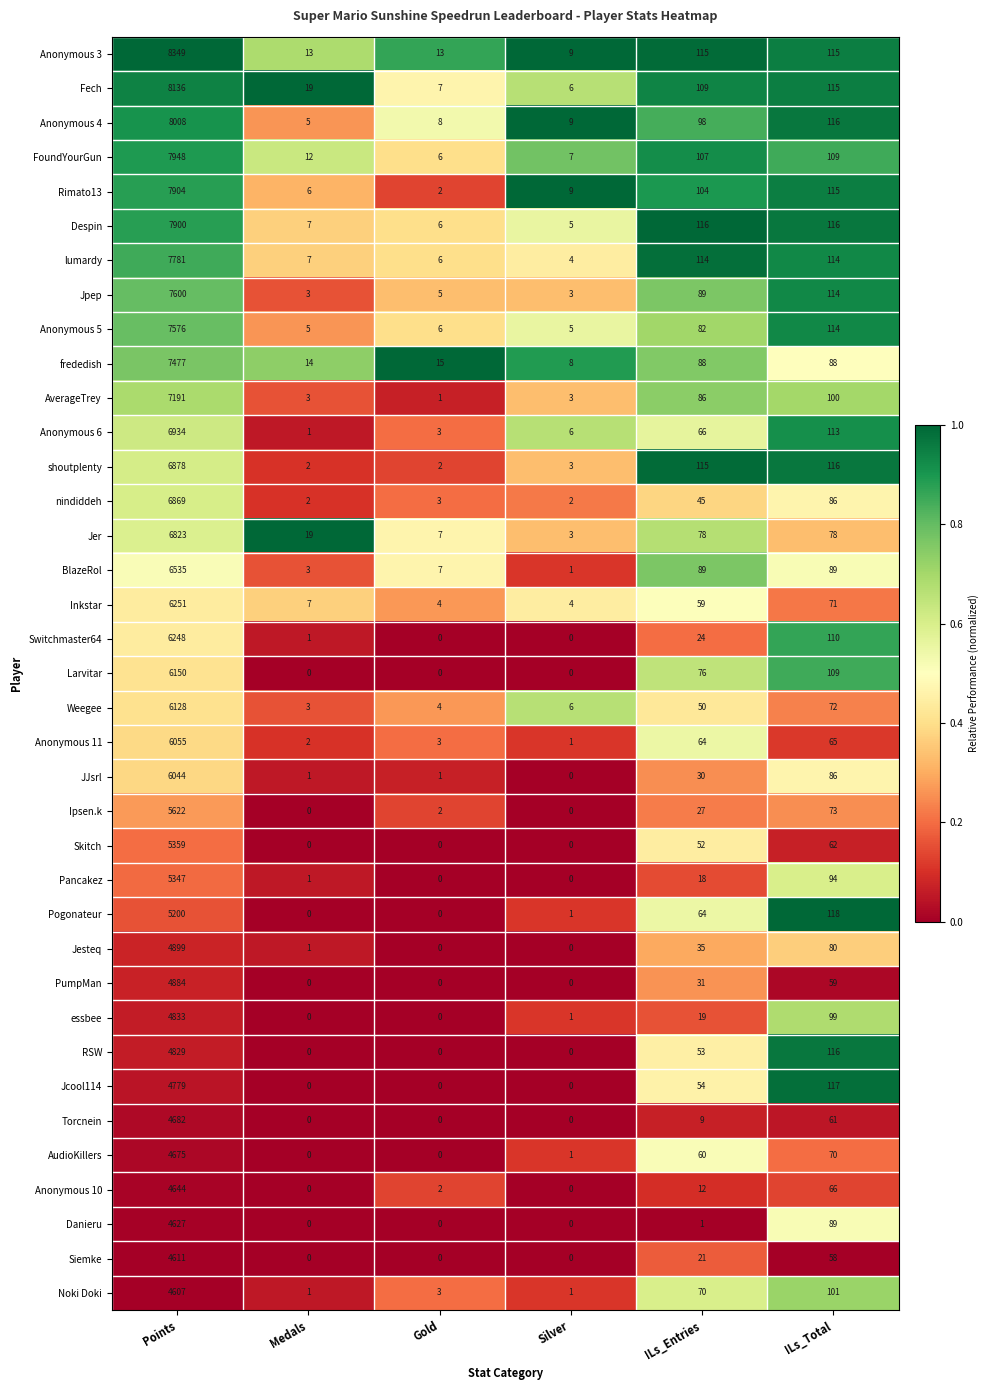

Which series changed the most between Gold and ILs_Entries?

shoutplenty